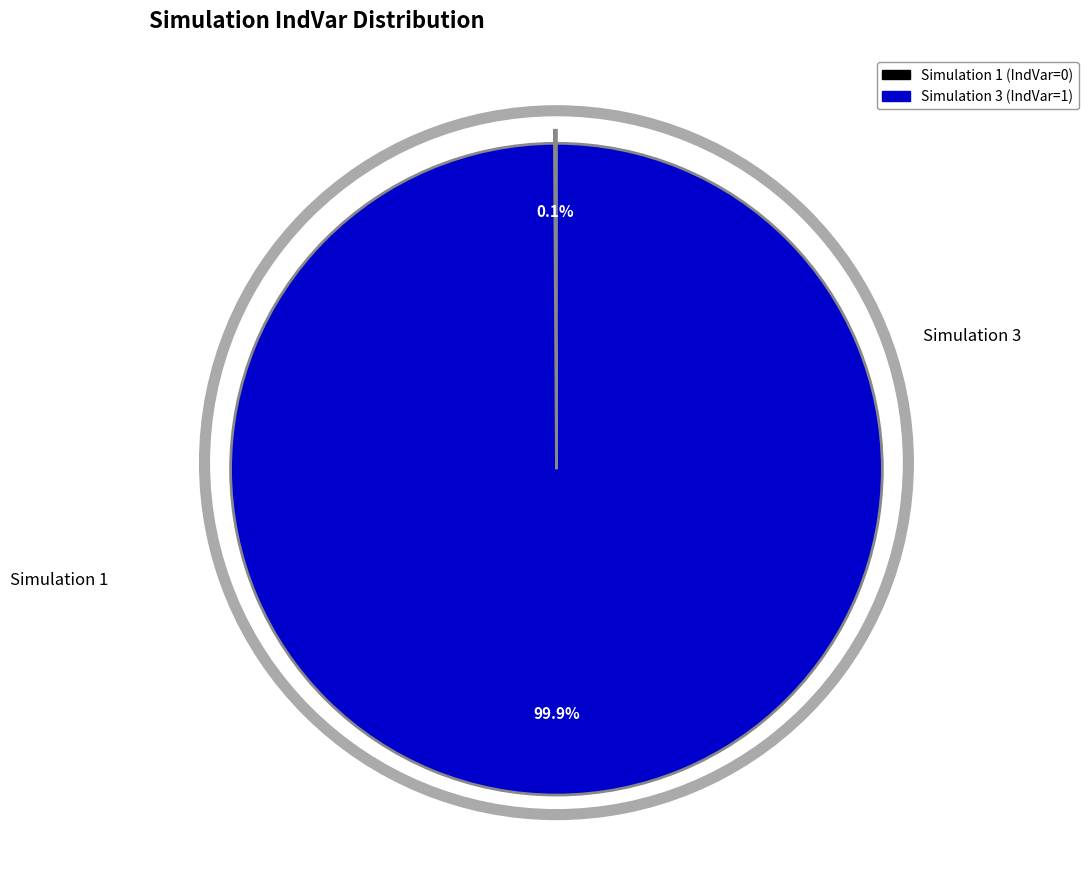

Is there a majority slice in this chart?

Yes